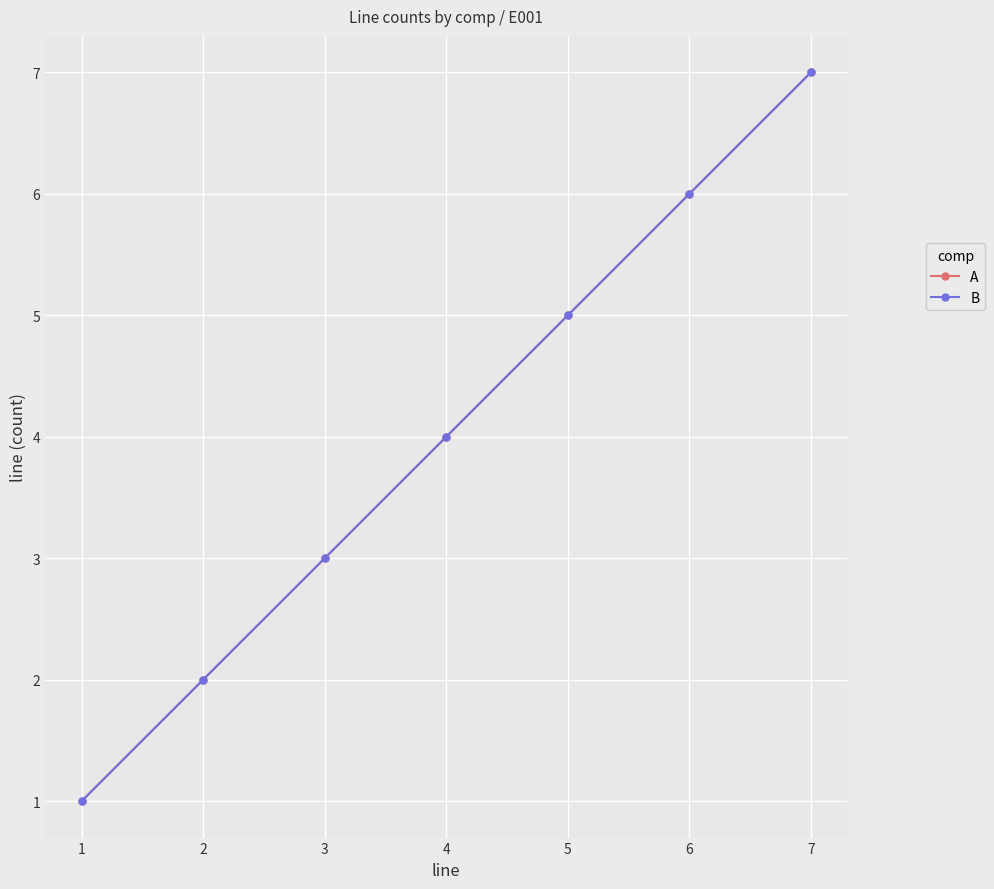

True or false: B has a value of 1 at 1.

True